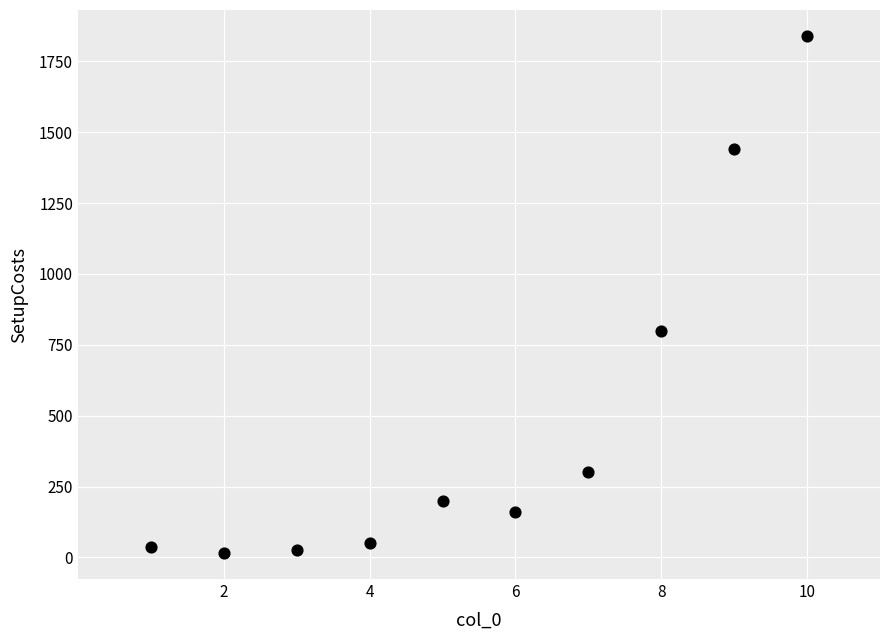

What Y value in the scatter plot is closest to 927?

800